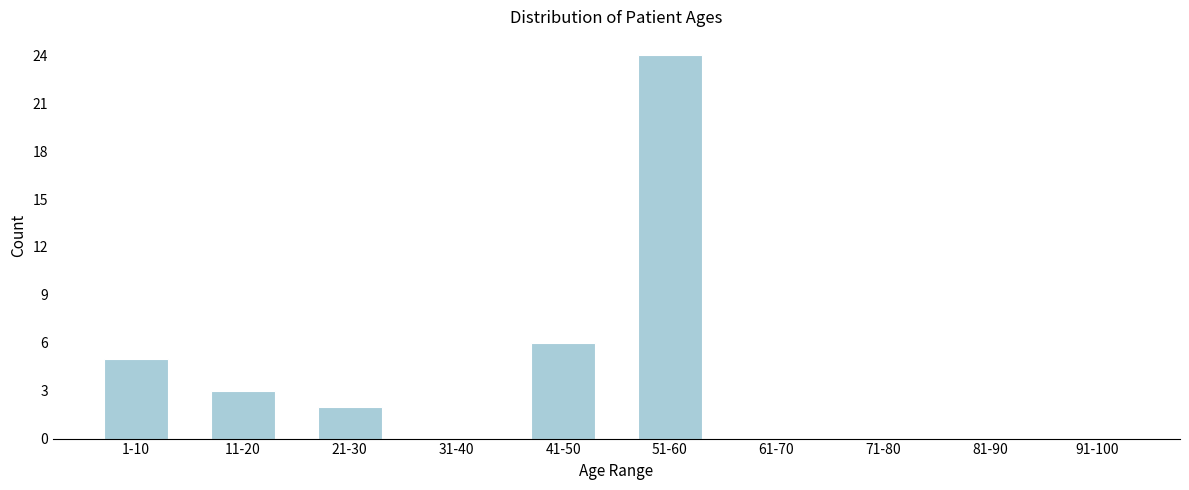

Reading left to right, transcribe all the data shown in this chart.

1-10=5	11-20=3	21-30=2	31-40=0	41-50=6	51-60=24	61-70=0	71-80=0	81-90=0	91-100=0